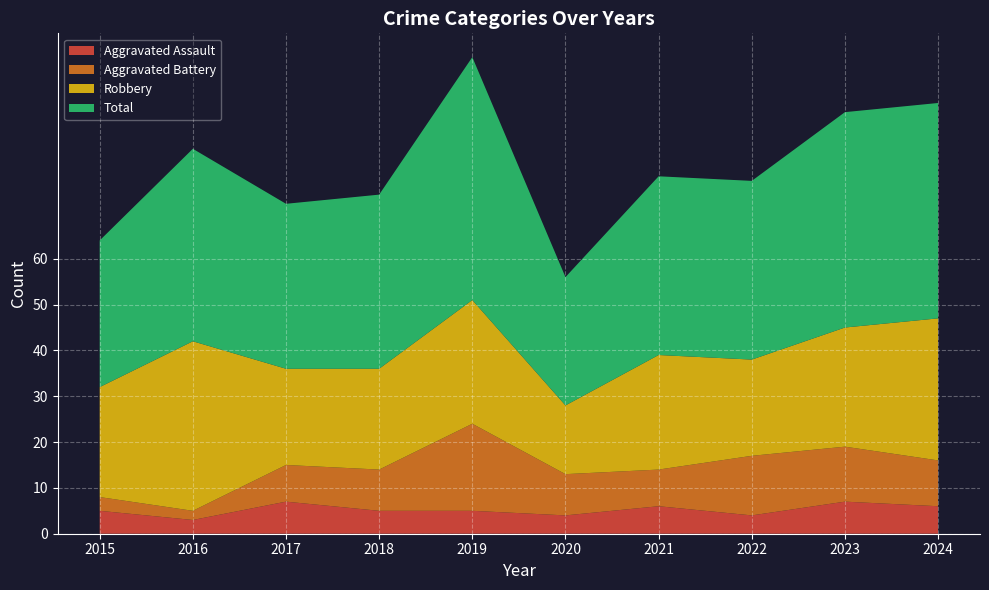

Reading right to left, transcribe all the data shown in this chart.

Aggravated Assault: 6	7	4	6	4	5	5	7	3	5
Aggravated Battery: 10	12	13	8	9	19	9	8	2	3
Robbery: 31	26	21	25	15	27	22	21	37	24
Total: 47	47	39	39	28	53	38	36	42	32